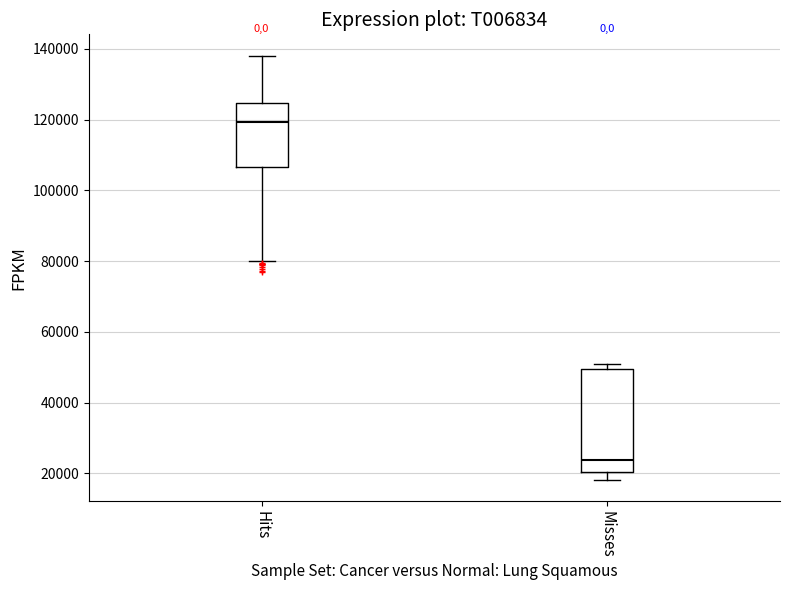

Reading left to right, transcribe this box plot: for each box, give where its median line is, the range the box spans, and where its two whiskers end, as read against the y-axis. The values are not printed on the chart, so give them approximately, as read against the axis.

Hits: median 120000, box 106000 to 124000, whiskers 80000 to 138000
Misses: median 24000, box 20000 to 50000, whiskers 18000 to 50000 (just above the box's upper edge)